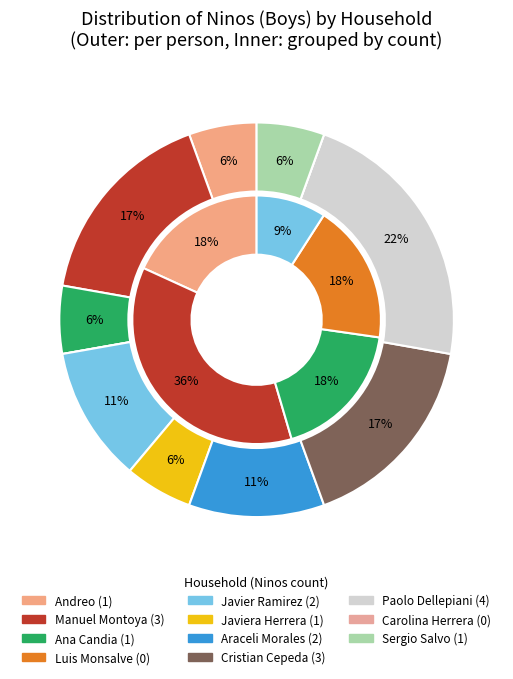

To the nearest percent, what is the combined percentage of Paolo Dellepiani and Javiera Herrera?

28%